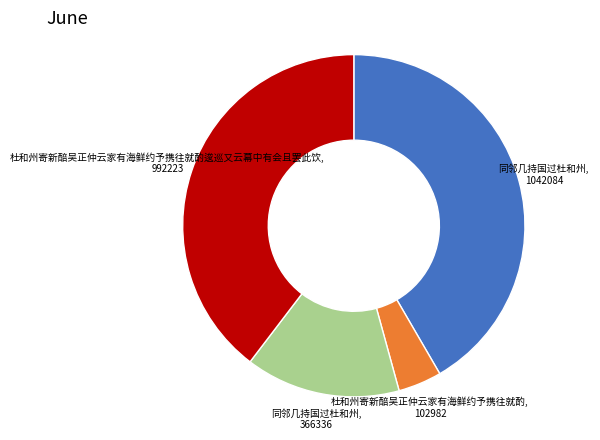

How many segments does this pie chart have?

4